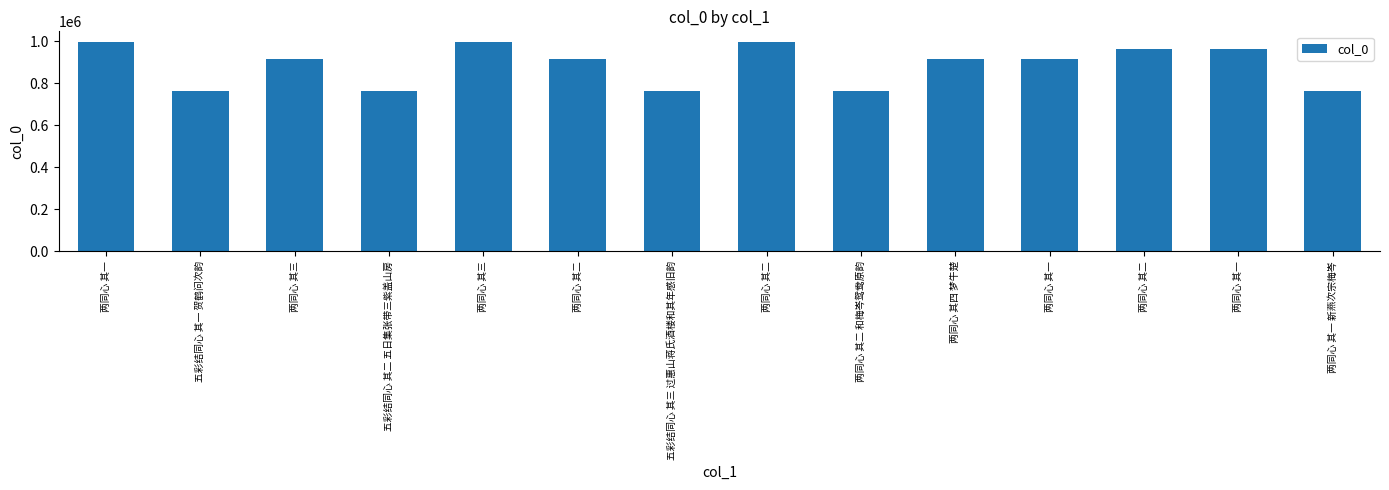

What is the minimum value shown in the chart?

763268